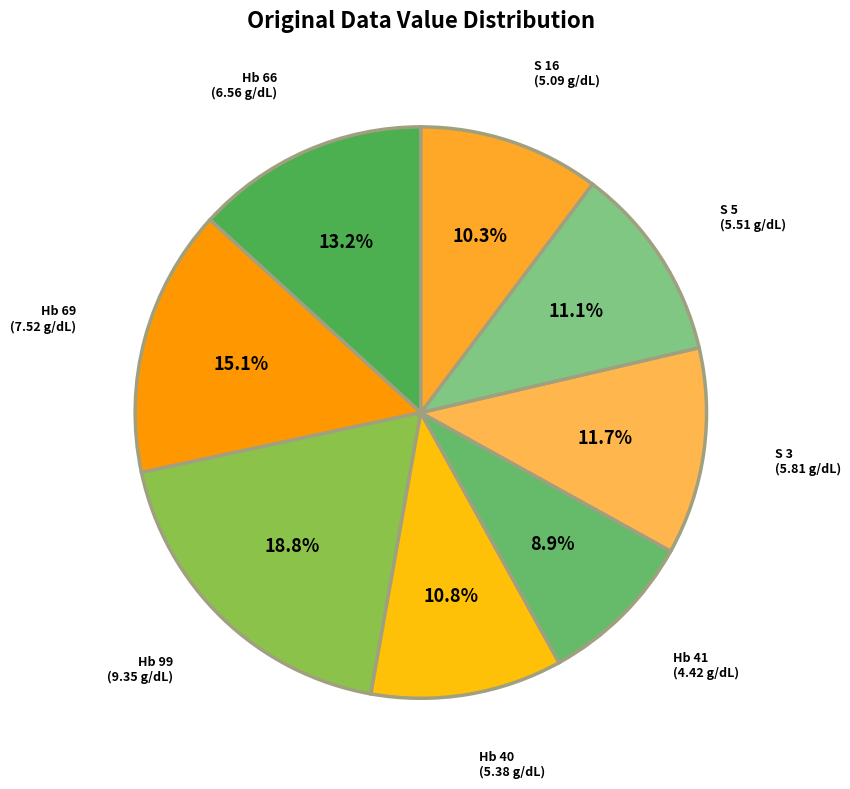

Approximately how many times larger is the value at Hb 40 compared to S 3?

0.9